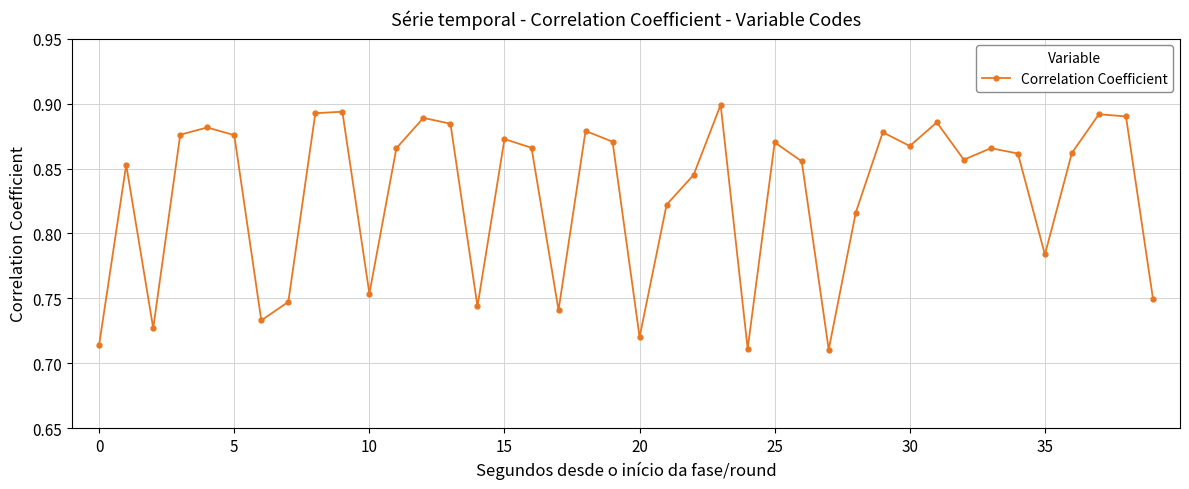

What is the sum of all values?

33.2